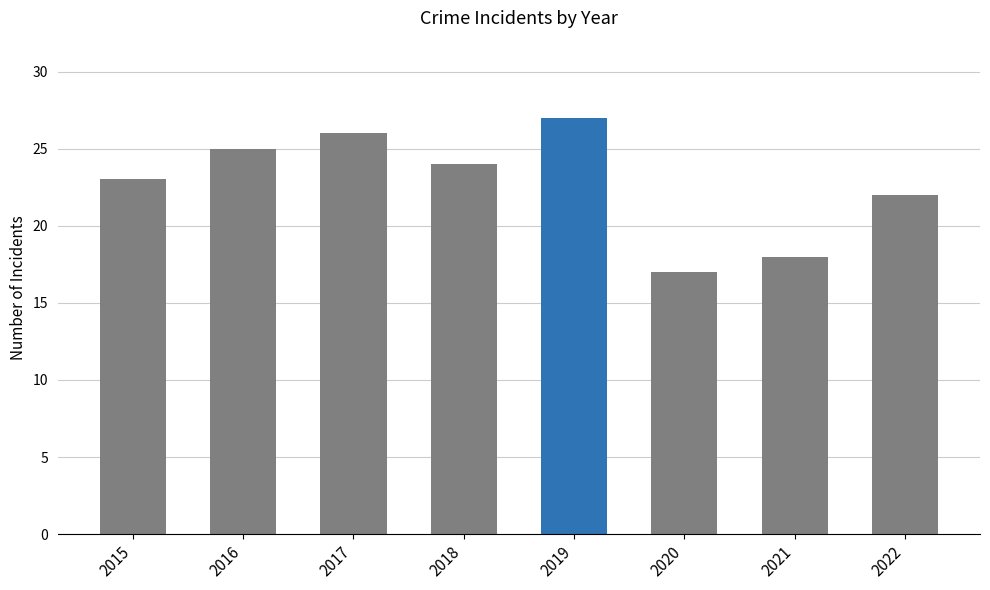

Reading left to right, list all the values displayed in this chart.

2015=23	2016=25	2017=26	2018=24	2019=27	2020=17	2021=18	2022=22